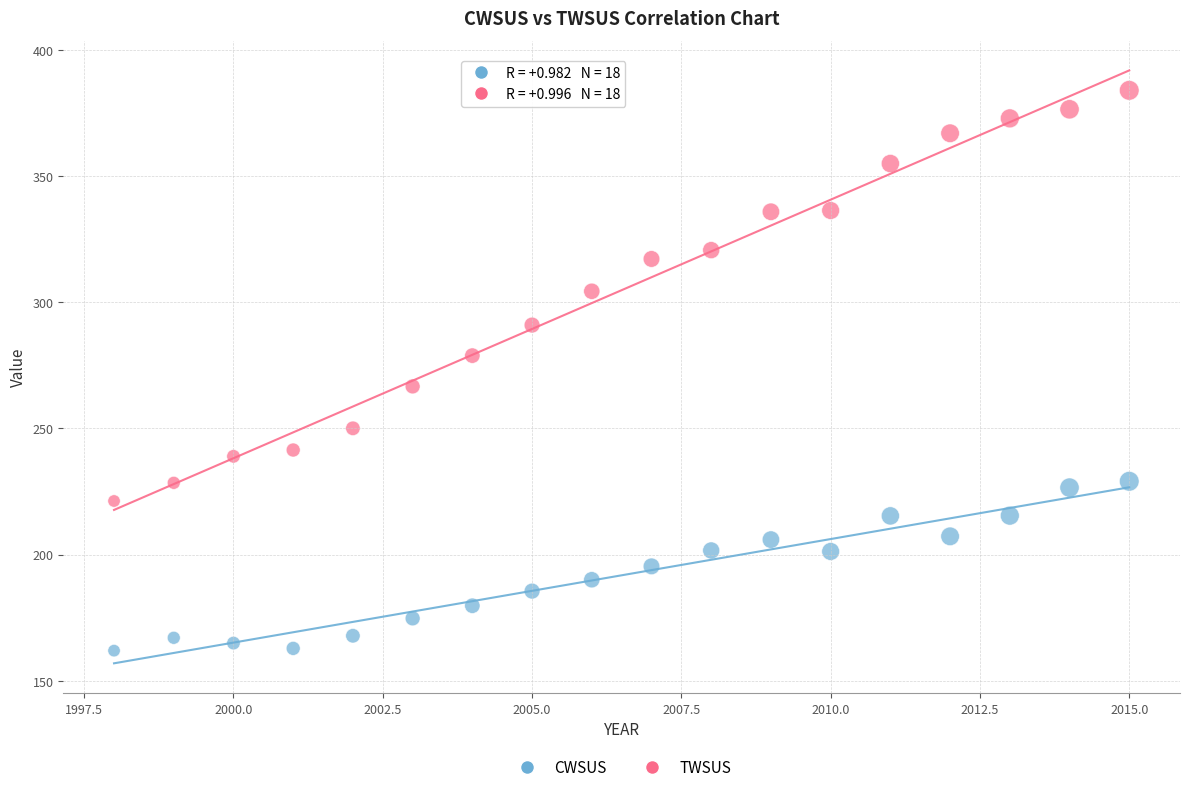

Which series has the widest spread of Y values?

TWSUS